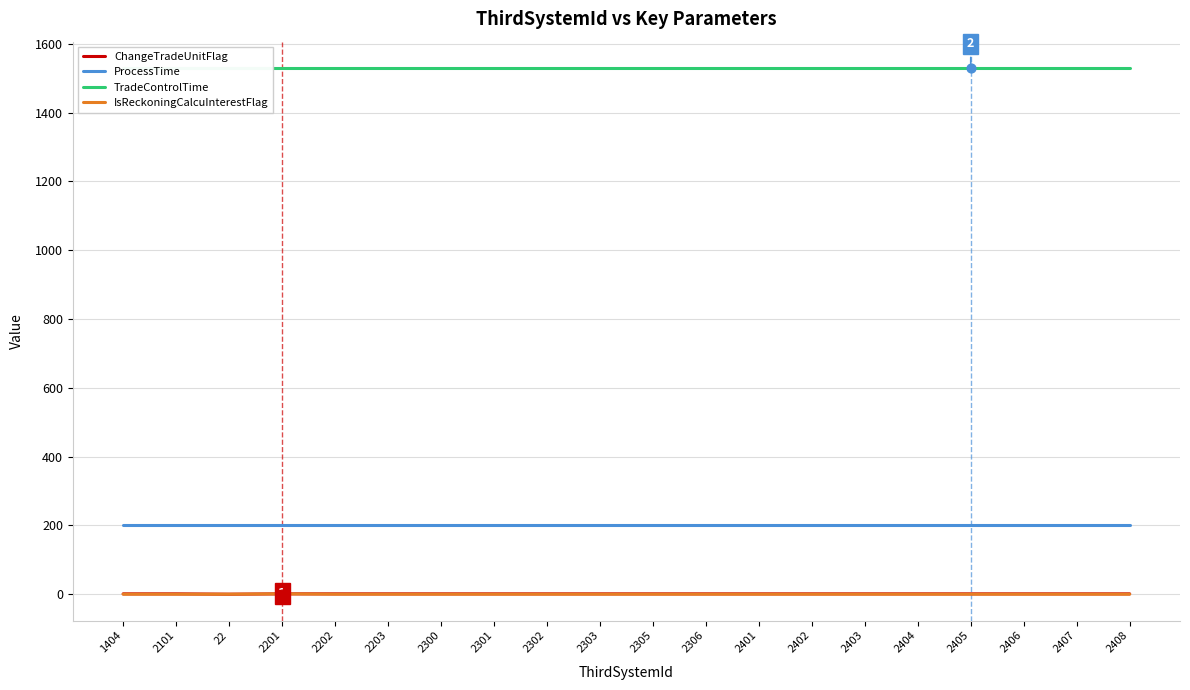

Which series contains the lowest Y value?

ChangeTradeUnitFlag